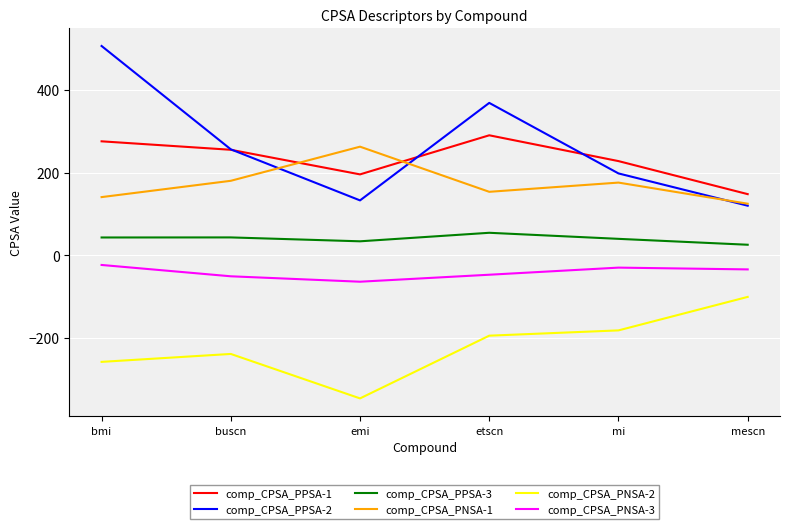

Which series changed the most between bmi and etscn?

comp_CPSA_PPSA-2